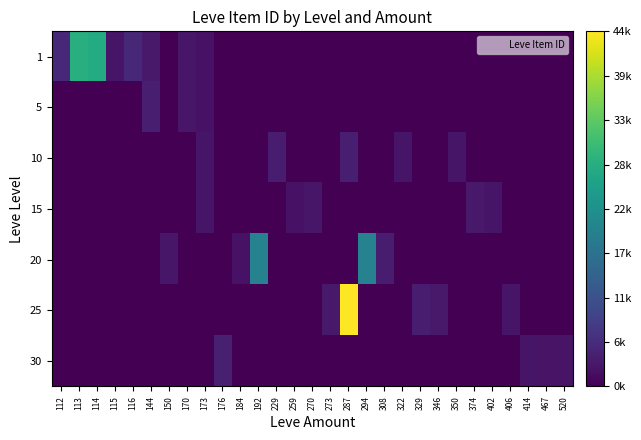

What is the greatest value displayed?

1.0